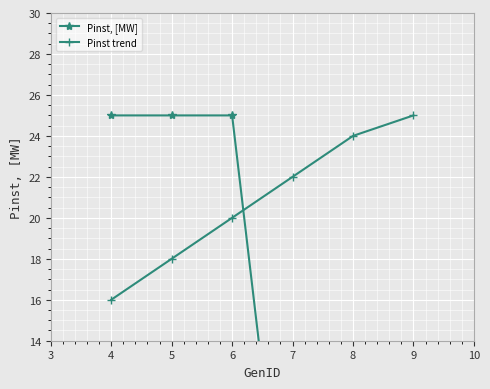

True or false: Pinst trend has more than 2 points higher than both neighbors.

False